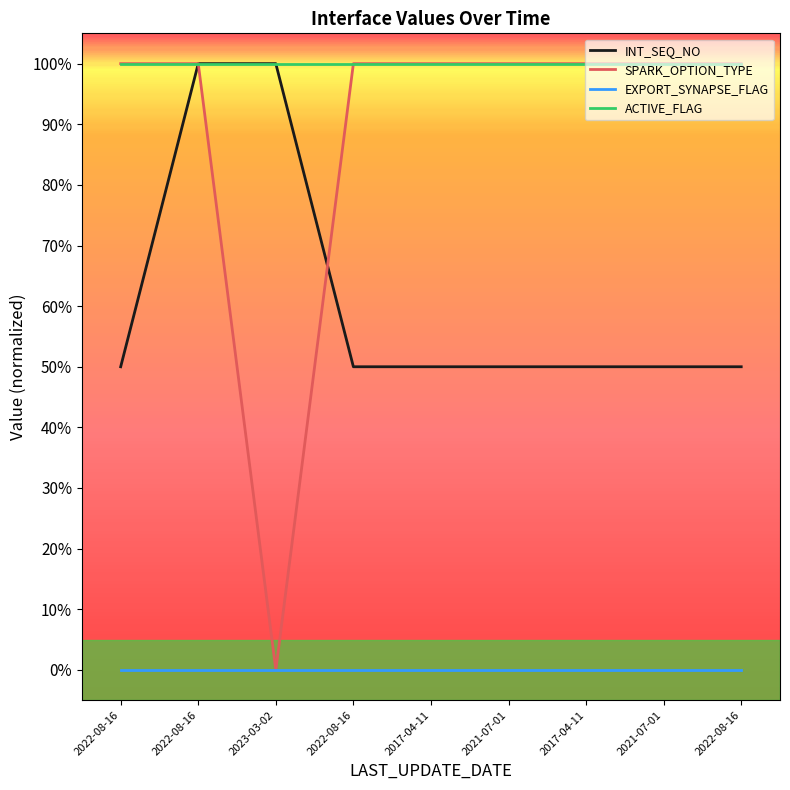

Is it true that ACTIVE_FLAG equals 0.5 at 2023-03-02?

False